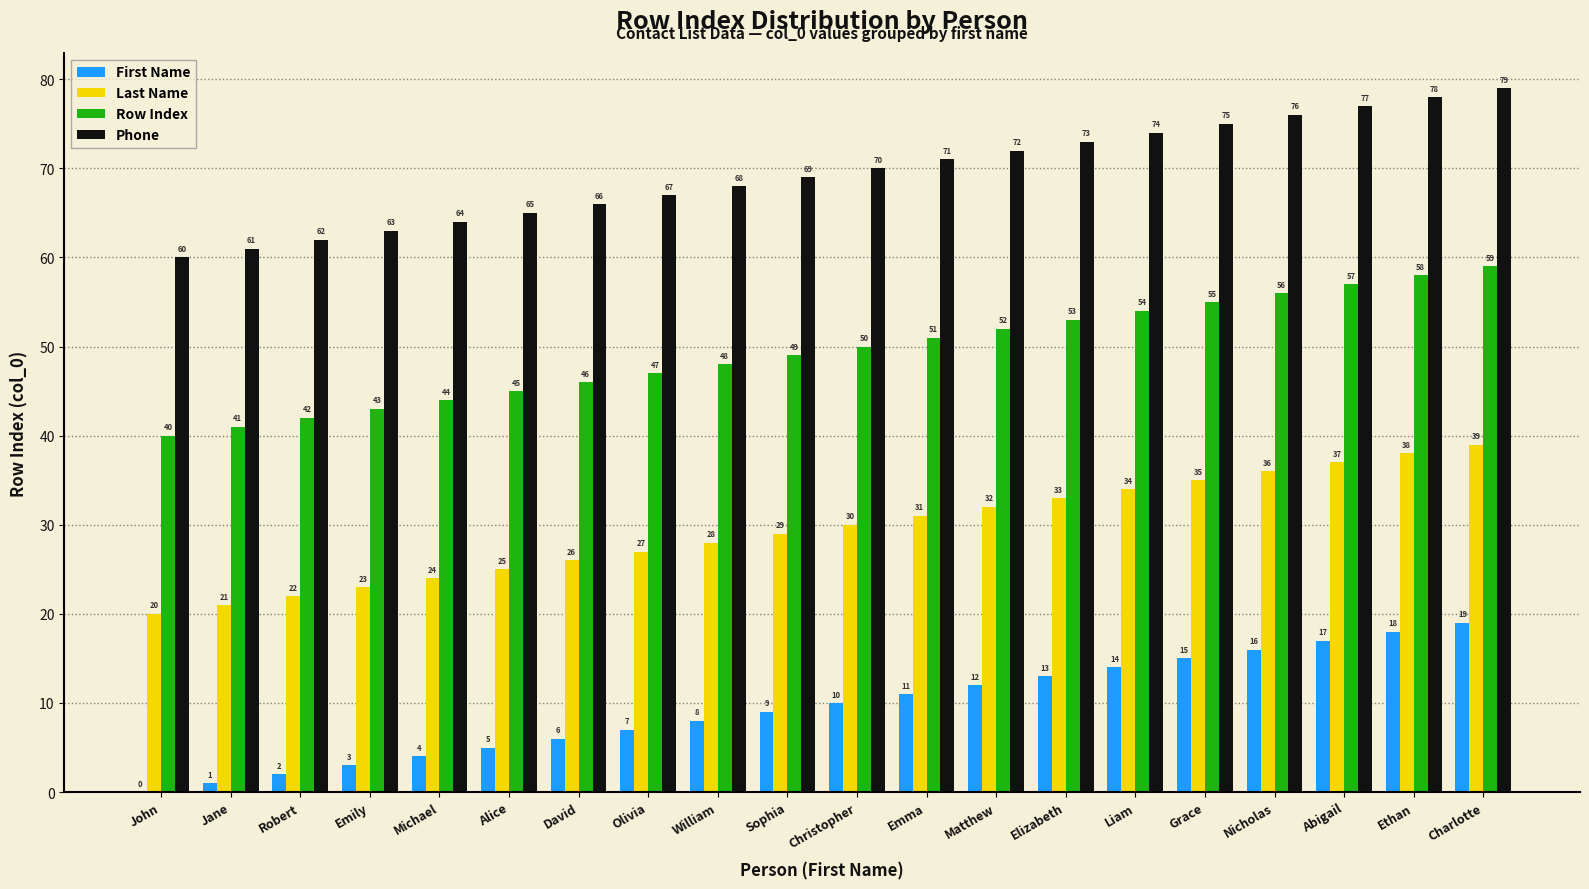

The value of Phone at David is 66. True or false?

True